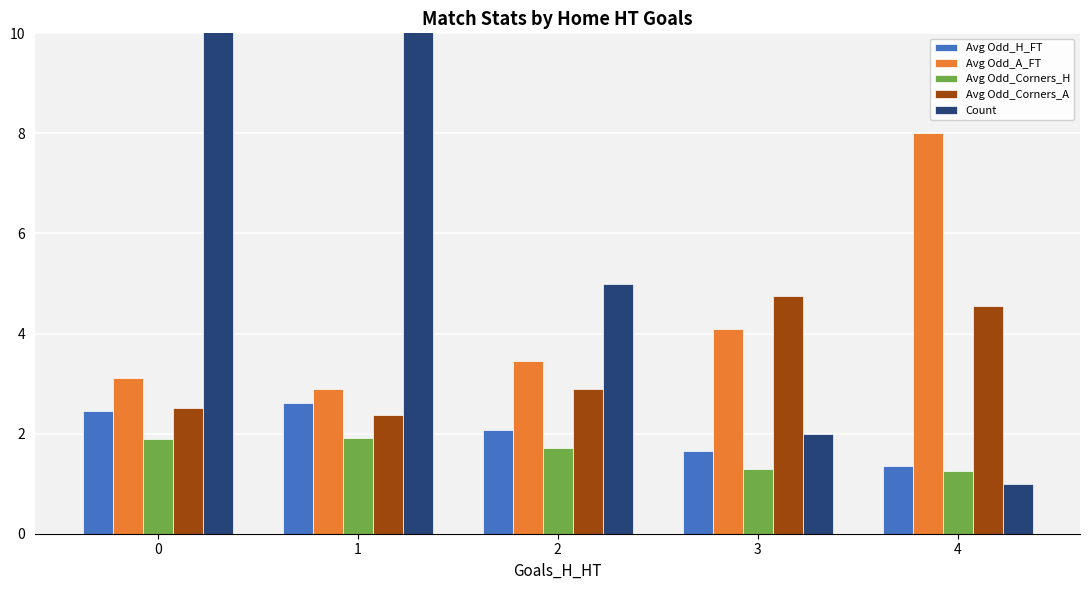

The Count series shows 5.0 at 2. True or false?

True